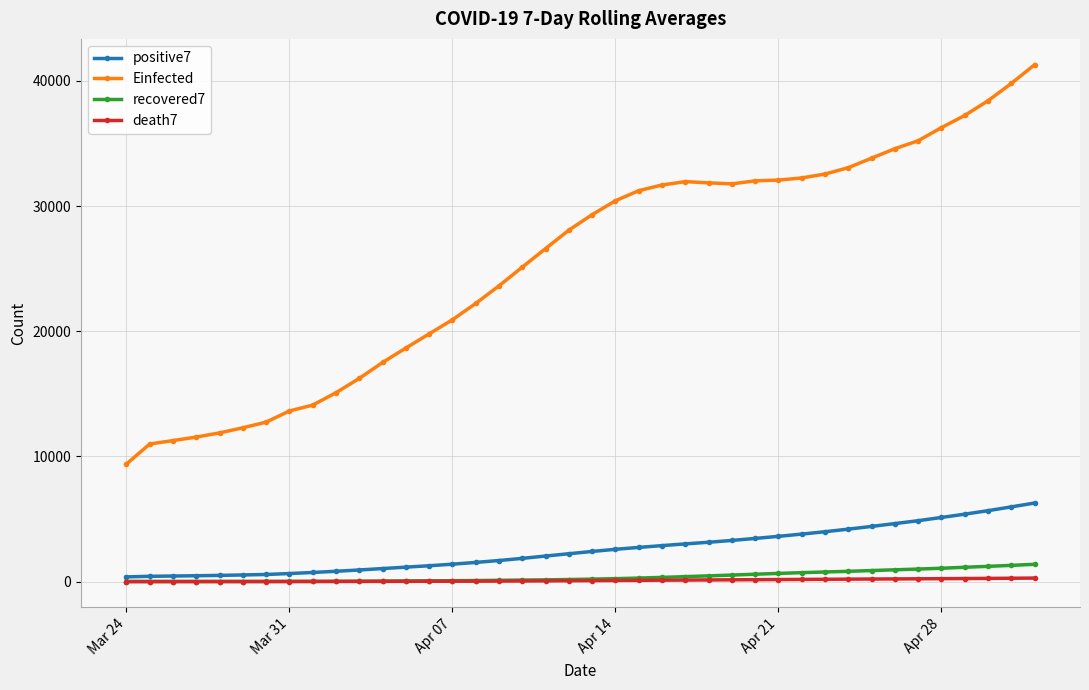

What is the difference between the second highest and second lowest values in the positive7 series?

5545.6